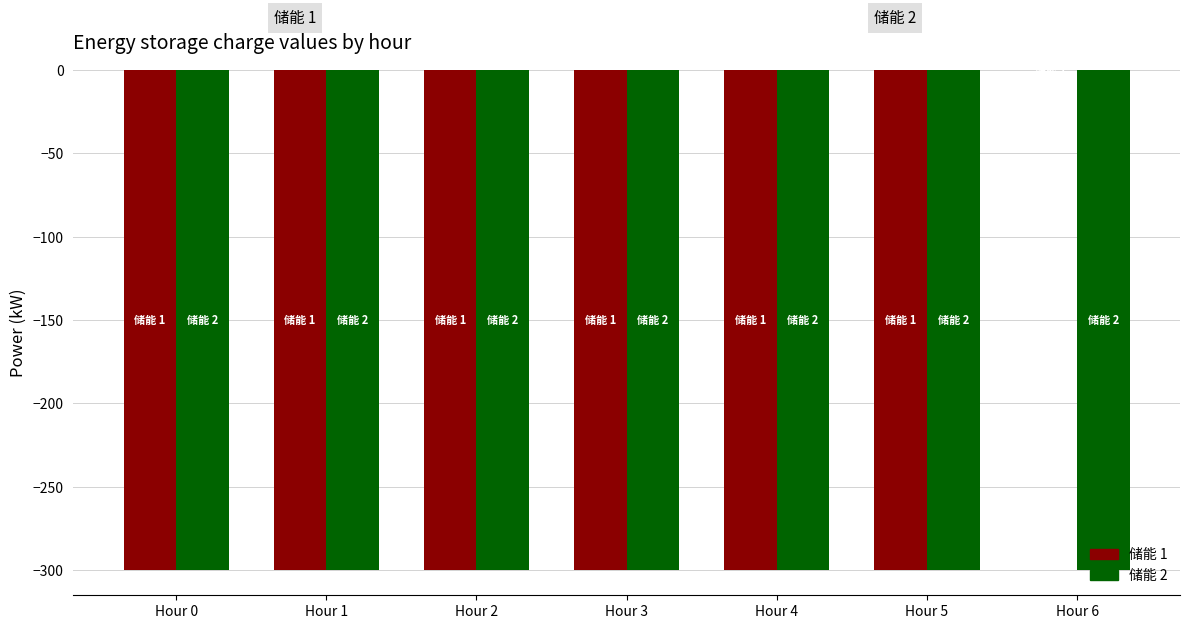

At which category does the chart reach its peak across all series?

Hour 6